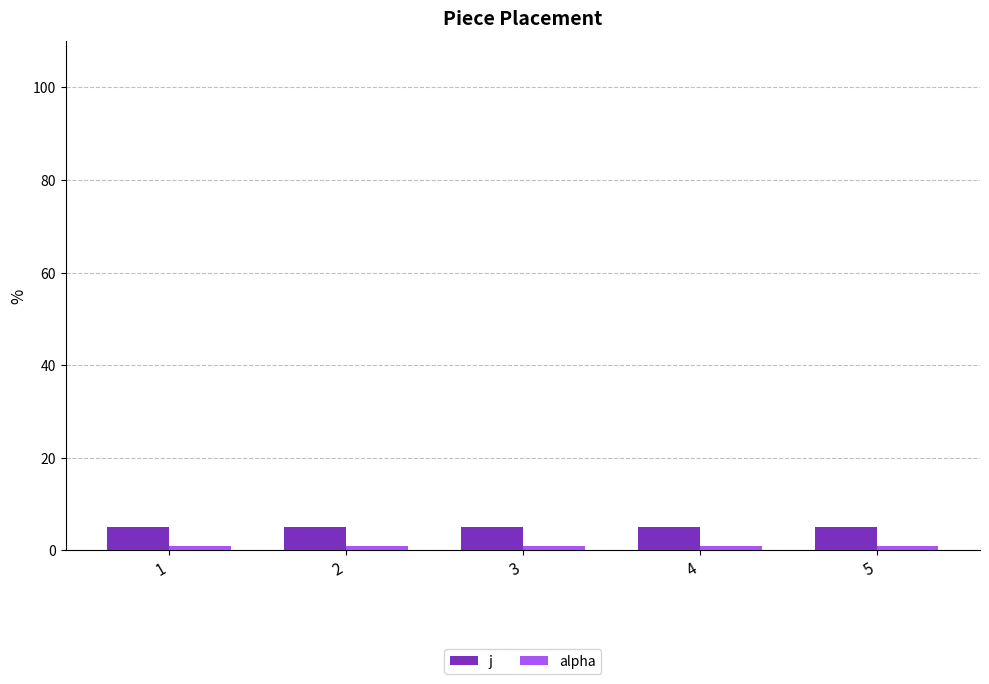

What is the sum of all j values?

25